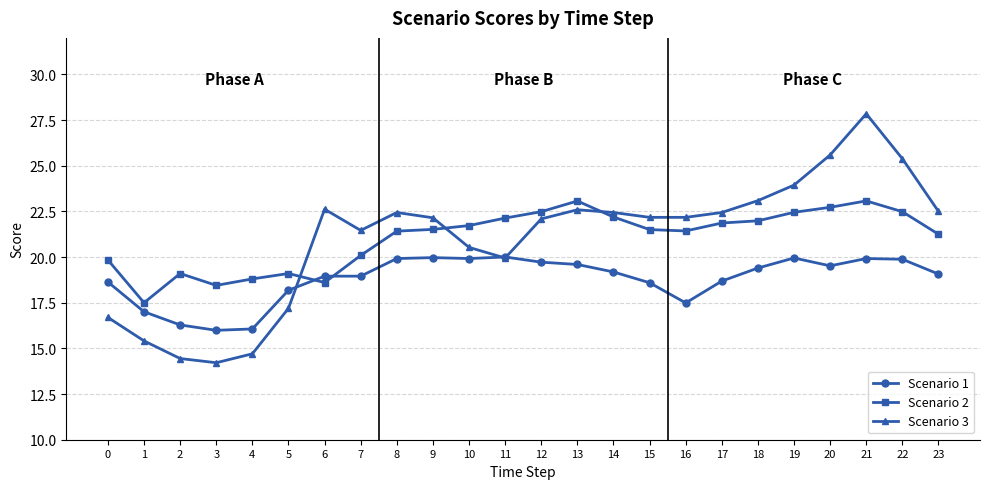

Is this an area chart (filled region under the line)?

No